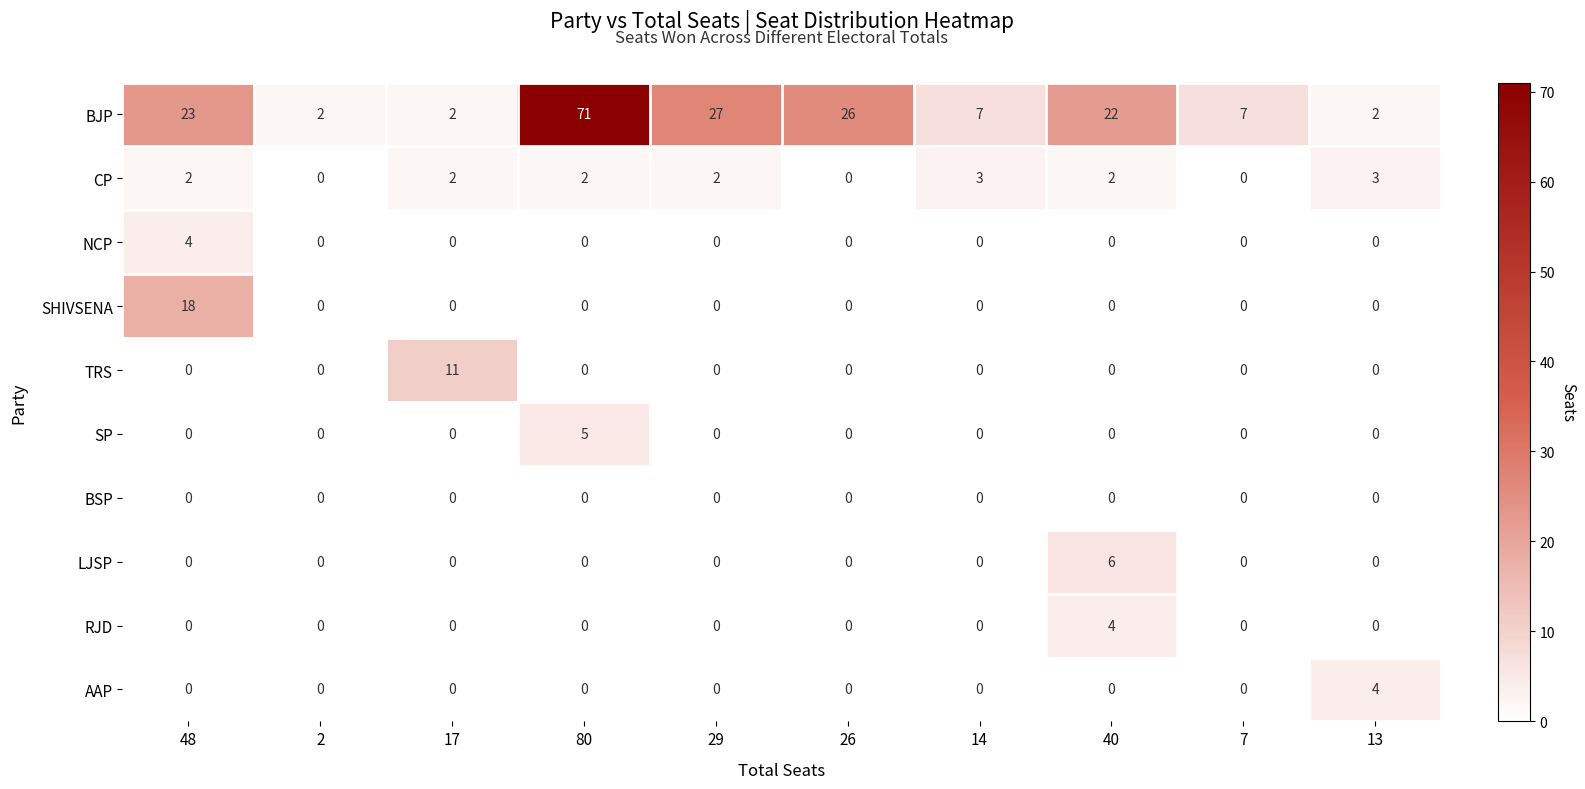

At which category is the sum across all series the highest?

80